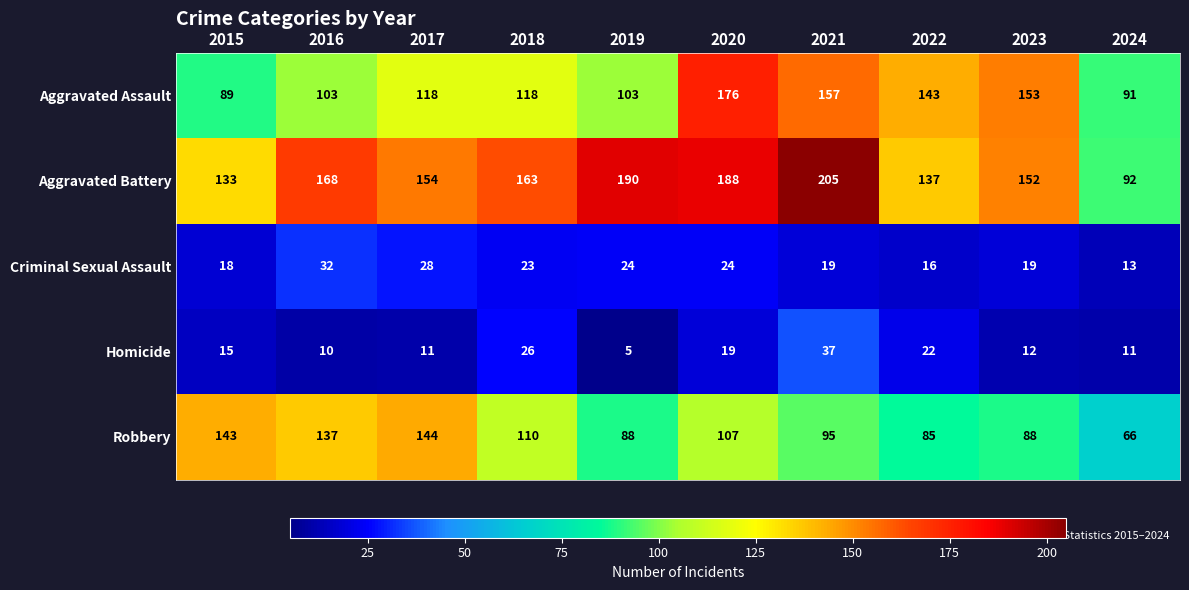

Is it true that Criminal Sexual Assault equals 6 at 2024?

False